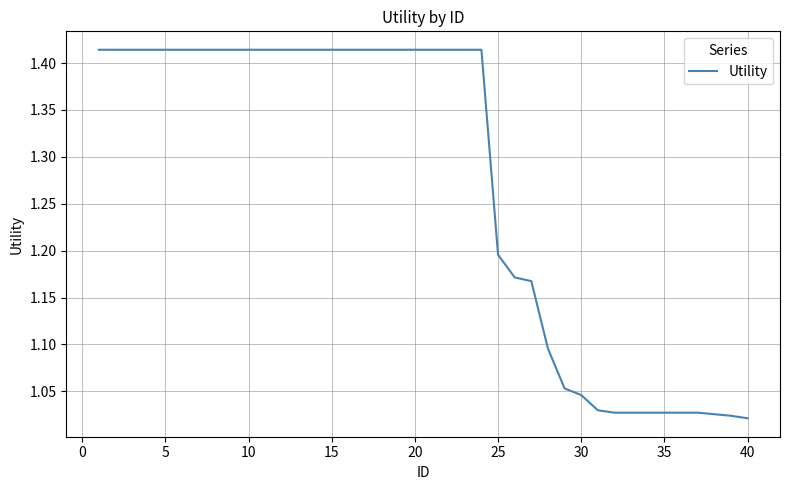

What is the greatest value displayed?

1.4